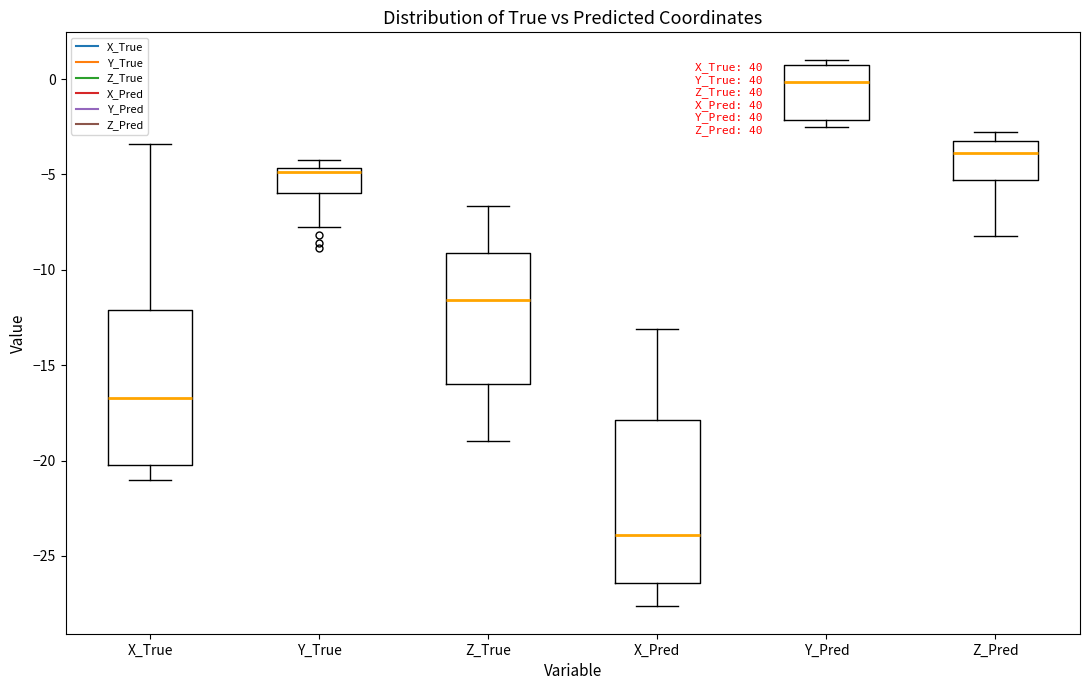

Reading left to right, transcribe this box plot: for each box, give where its median line is, the range the box spans, and where its two whiskers end, as read against the y-axis. The values are not printed on the chart, so give them approximately, as read against the axis.

X_True: median -16.5, box -20.0 to -12.0, whiskers -21.0 to -3.5
Y_True: median -5.0, box -6.0 to -4.5, whiskers -8.0 to -4.0
Z_True: median -11.5, box -16.0 to -9.0, whiskers -19.0 to -6.5
X_Pred: median -24.0, box -26.5 to -18.0, whiskers -27.5 to -13.0
Y_Pred: median 0.0, box -2.0 to 0.5, whiskers -2.5 to 1.0
Z_Pred: median -4.0, box -5.5 to -3.0, whiskers -8.0 to -3.0 (just above the box's upper edge)